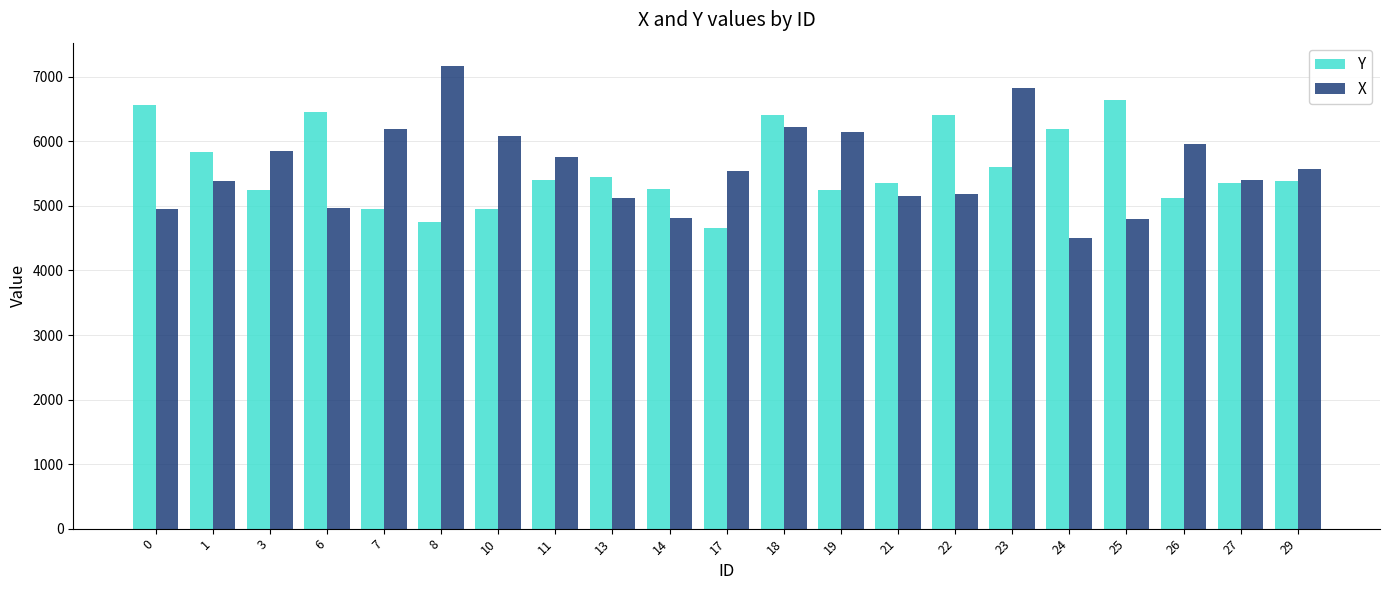

True or false: X has a value of 5161 at 21.

True